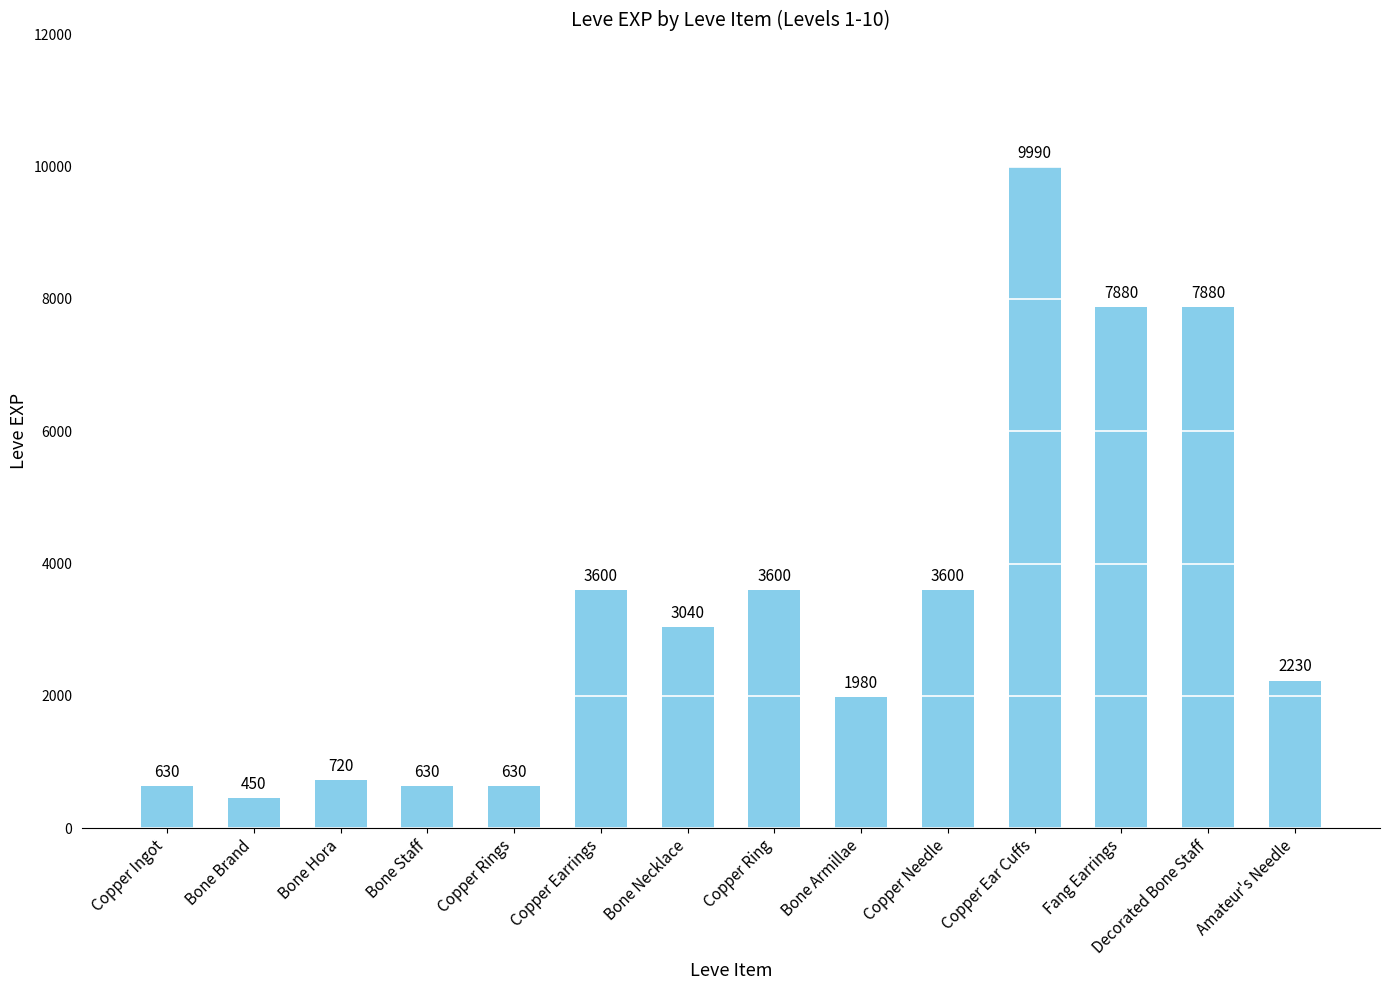

What is the smallest value displayed?

450